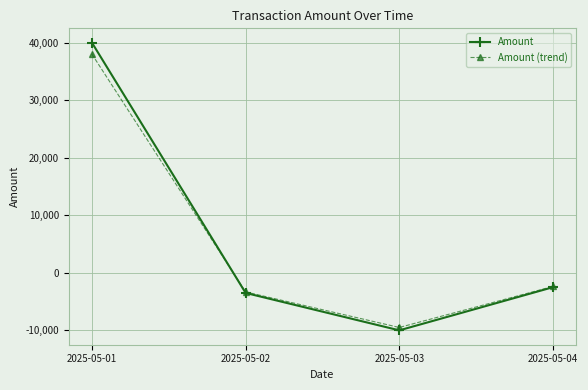

Which series changed the most between 2025-05-01 and 2025-05-04?

Amount